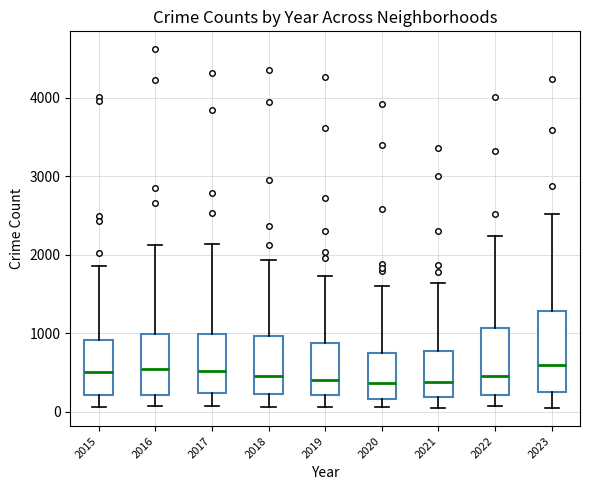

Where does the upper whisker of the box at x = 2020 end on the y-axis? The values are not printed on the chart, so give them approximately, as read against the axis.

1600